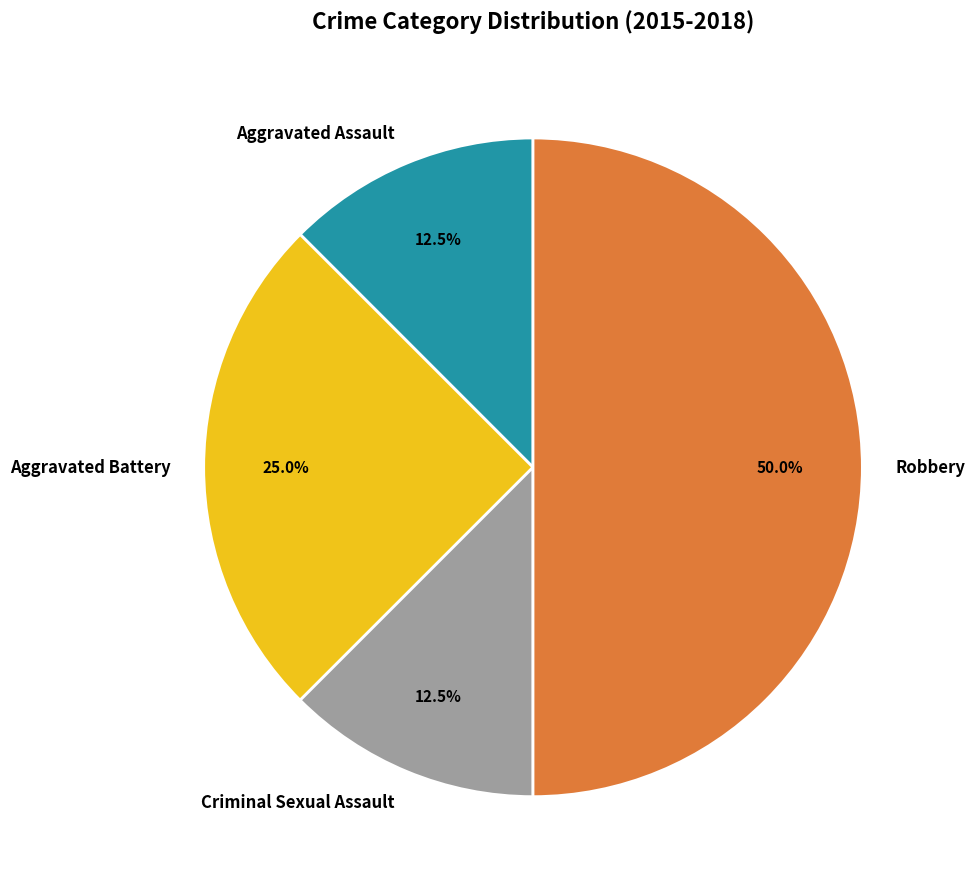

What is the largest slice in the pie chart?

Robbery